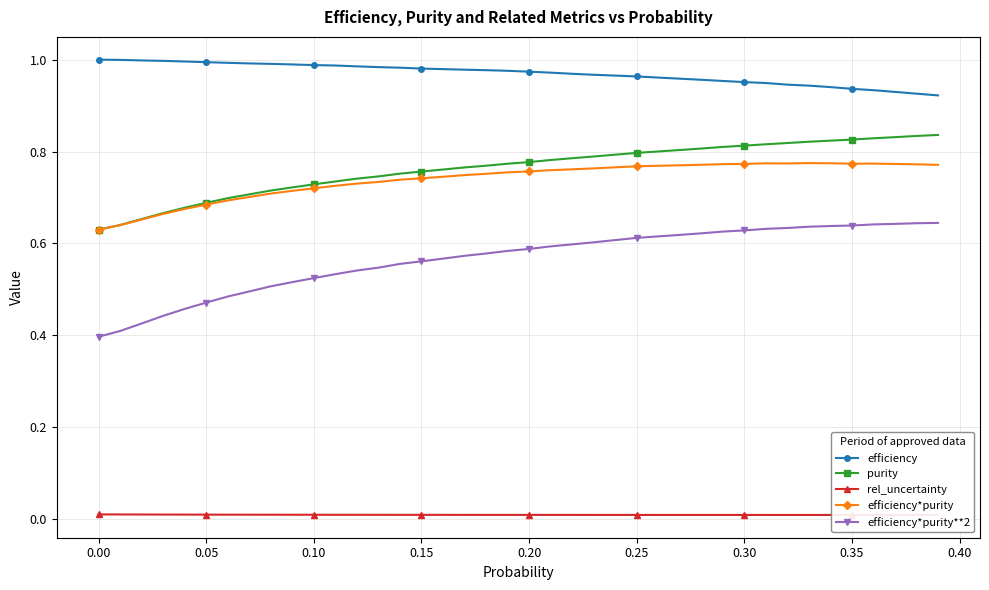

How many lines are shown in the chart?

5